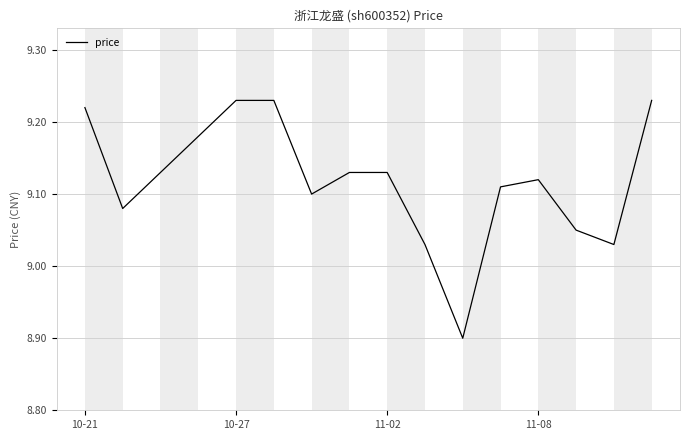

What is the difference between the maximum and minimum values?

0.3